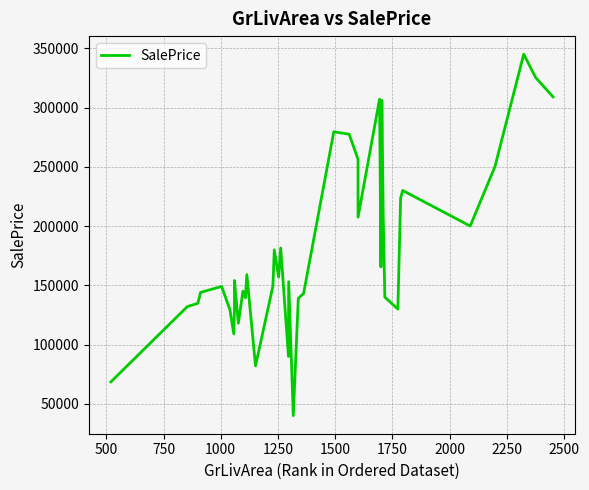

Count the number of data series in this chart.

1